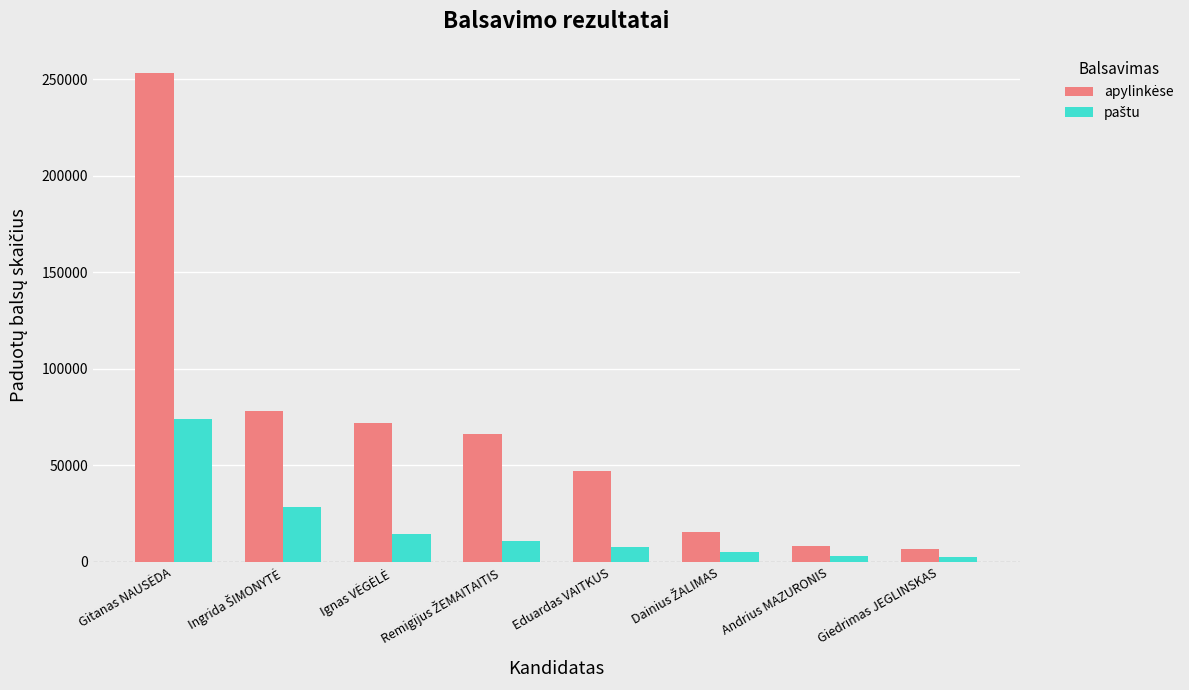

How many data points does each series have?

8